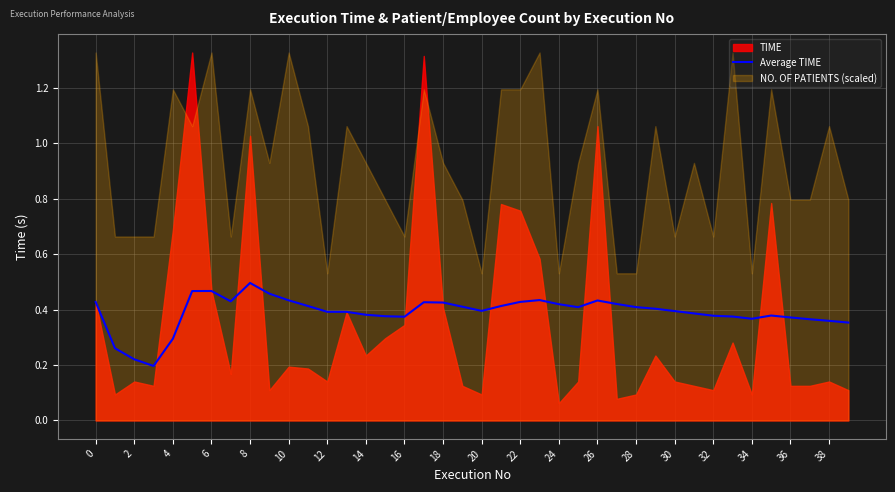

True or false: there are more than 0 points higher than both neighbors.

True